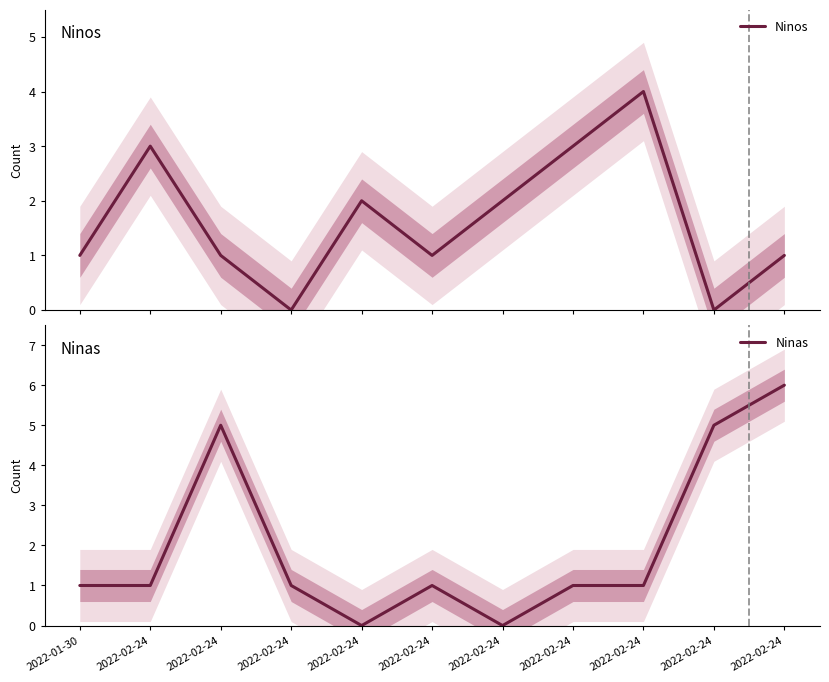

Reading right to left, what are all the values shown in this chart?

Ninos: 1	0	4	3	2	1	2	0	1	3	1
Ninas: 6	5	1	1	0	1	0	1	5	1	1